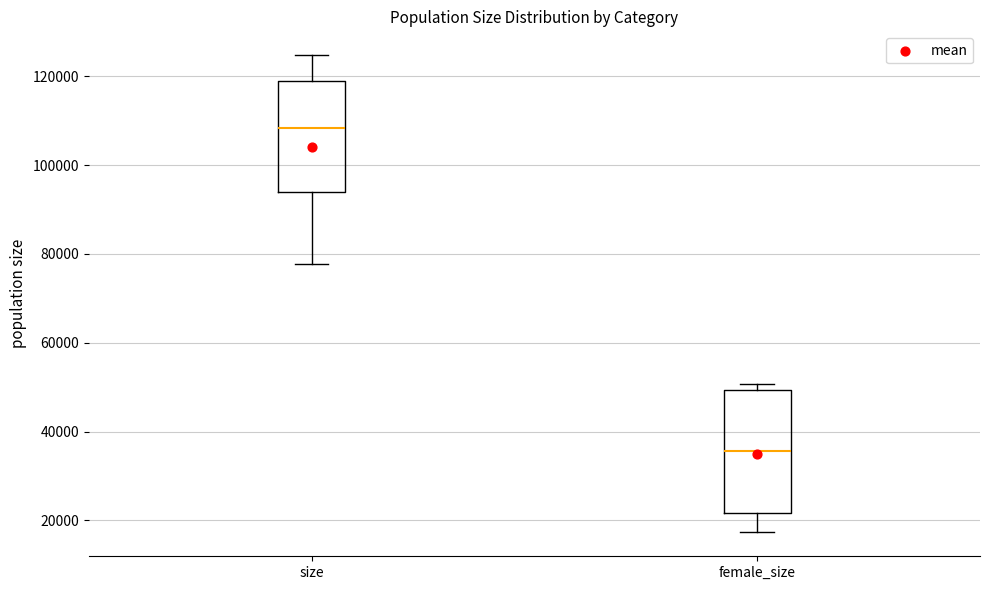

Which box has the highest median line?

size